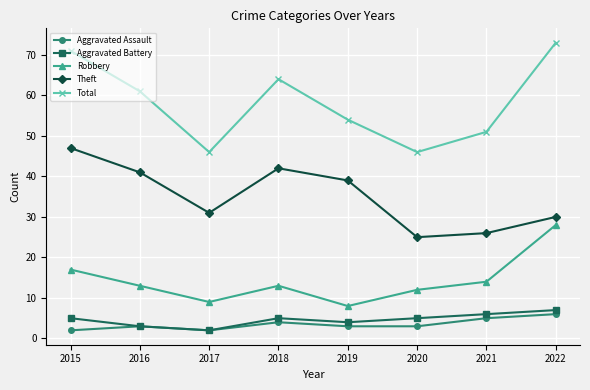

How many series are shown in this chart?

5